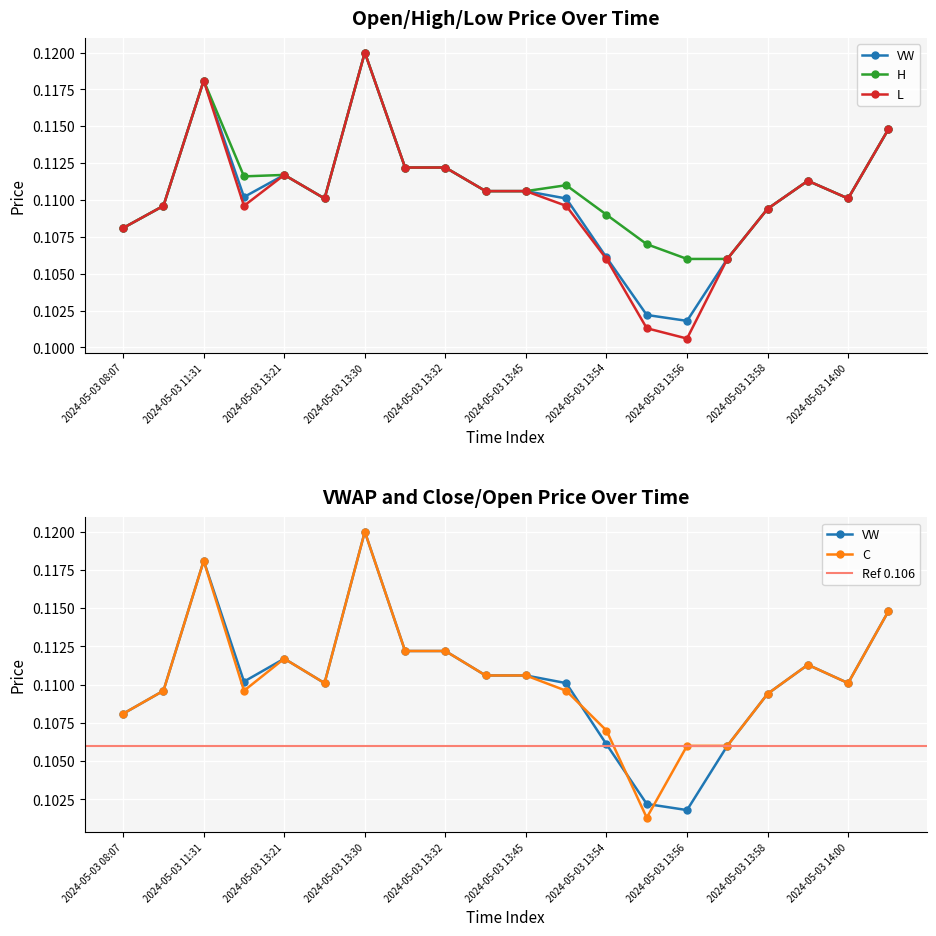

What is the value of the h point at the 17th from the left?

0.1